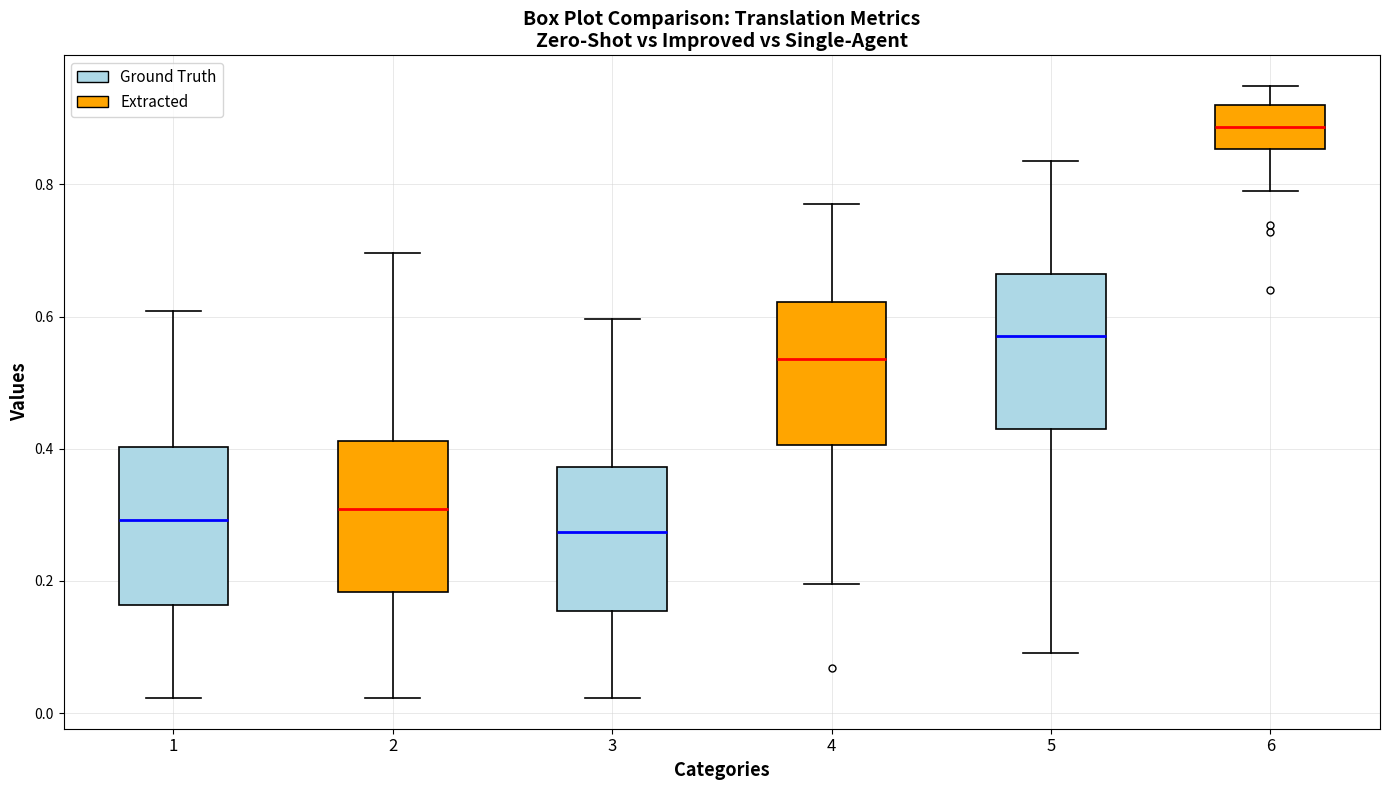

Reading left to right, transcribe this box plot: for each box, give where its median line is, the range the box spans, and where its two whiskers end, as read against the y-axis. The values are not printed on the chart, so give them approximately, as read against the axis.

1: median 0.30, box 0.16 to 0.40, whiskers 0.02 to 0.60
2: median 0.30, box 0.18 to 0.42, whiskers 0.02 to 0.70
3: median 0.28, box 0.16 to 0.38, whiskers 0.02 to 0.60
4: median 0.54, box 0.40 to 0.62, whiskers 0.20 to 0.76
5: median 0.58, box 0.42 to 0.66, whiskers 0.10 to 0.84
6: median 0.88, box 0.86 to 0.92, whiskers 0.80 to 0.94